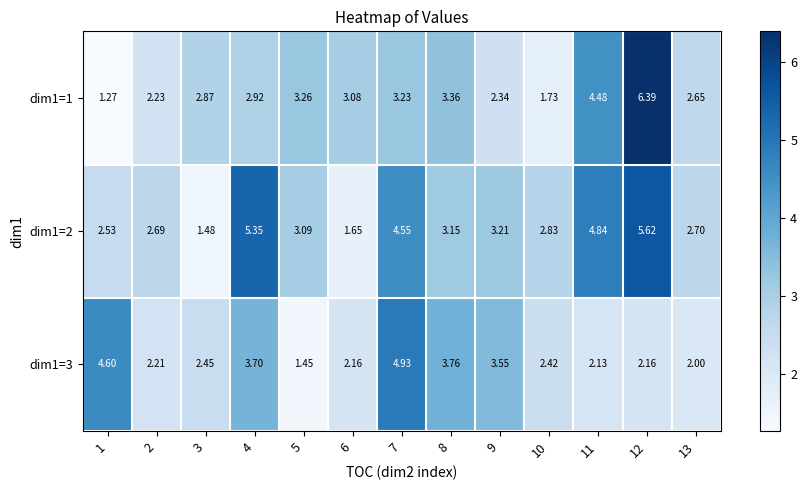

Is the value of dim1=3 at 8 greater than the value of dim1=1 at 3?

Yes